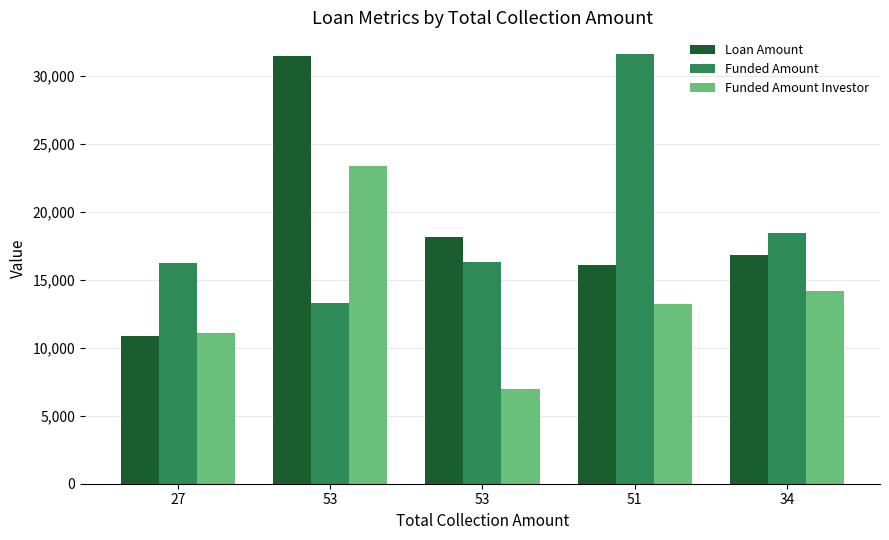

Reading right to left, what are all the values shown in this chart?

Loan Amount: 34=16830.0	51=16079.0	53=18193.0	53=31502.0	27=10893.0
Funded Amount: 34=18443.0	51=31642.0	53=16316.0	53=13334.0	27=16221.0
Funded Amount Investor: 34=14164.4	51=13211.7	53=6989.0	53=23413.2	27=11107.0